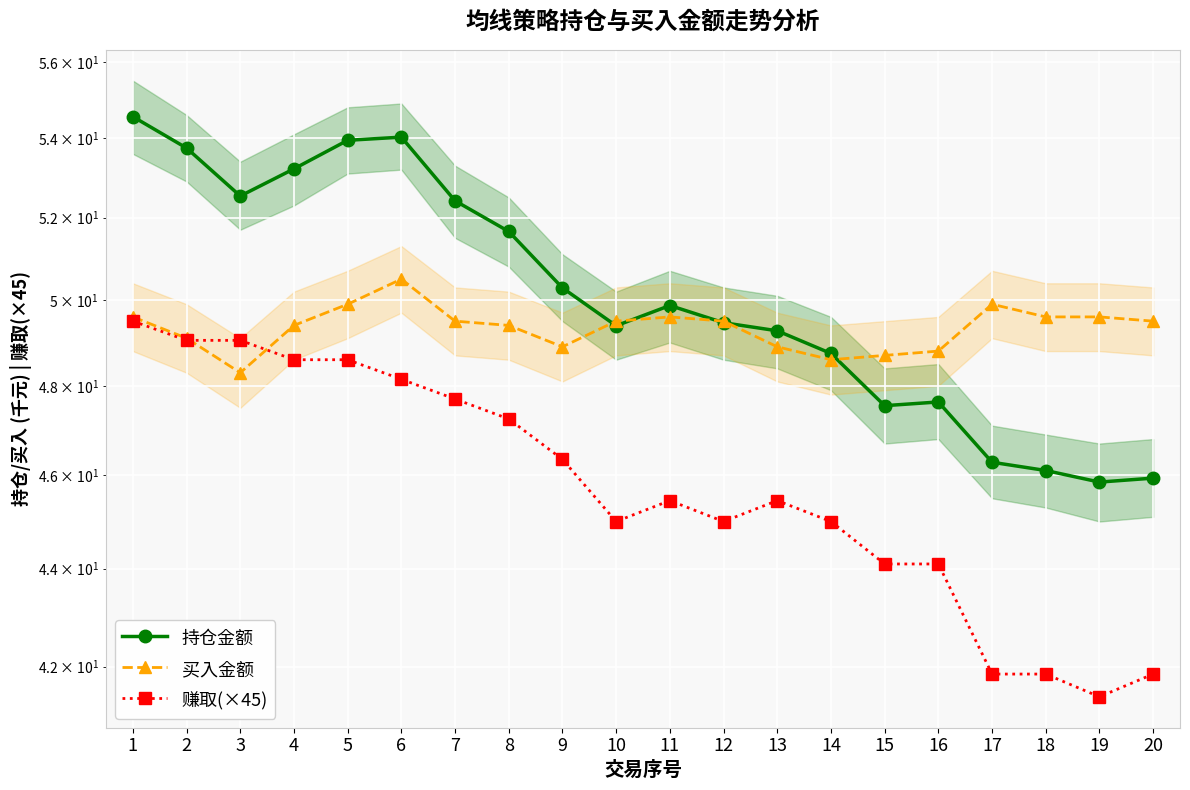

Is this an area chart (filled region under the line)?

No